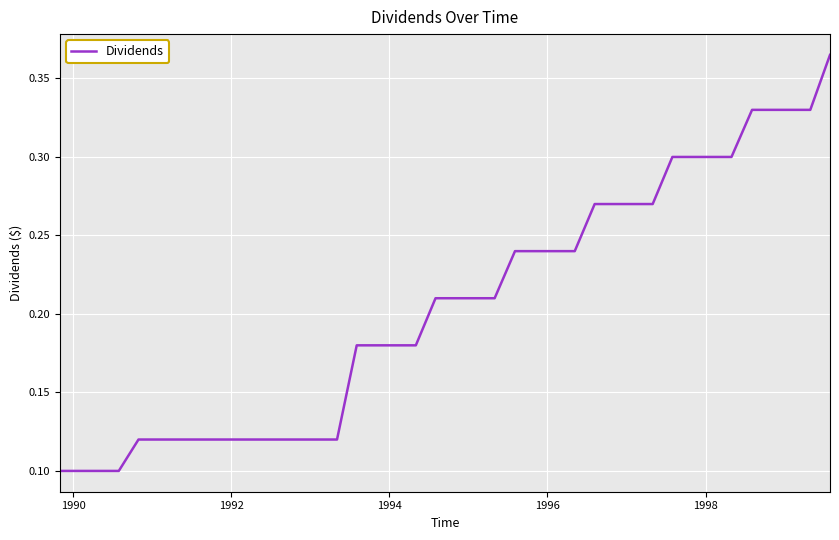

Is this an area chart (filled region under the line)?

No